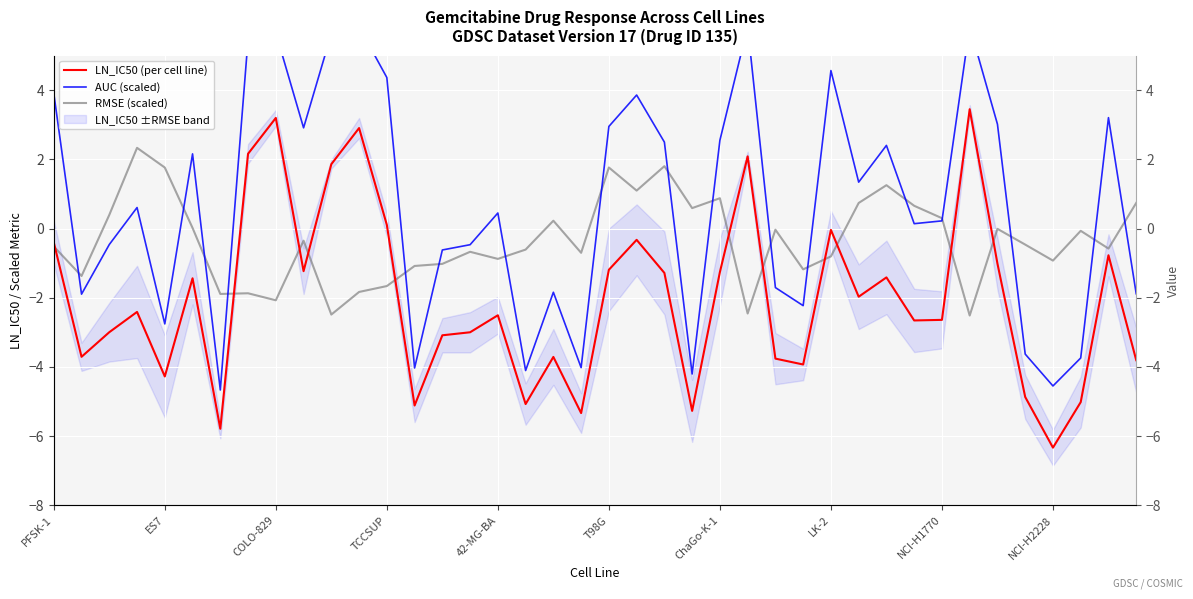

What is the total value across all series at 13?

-10.2